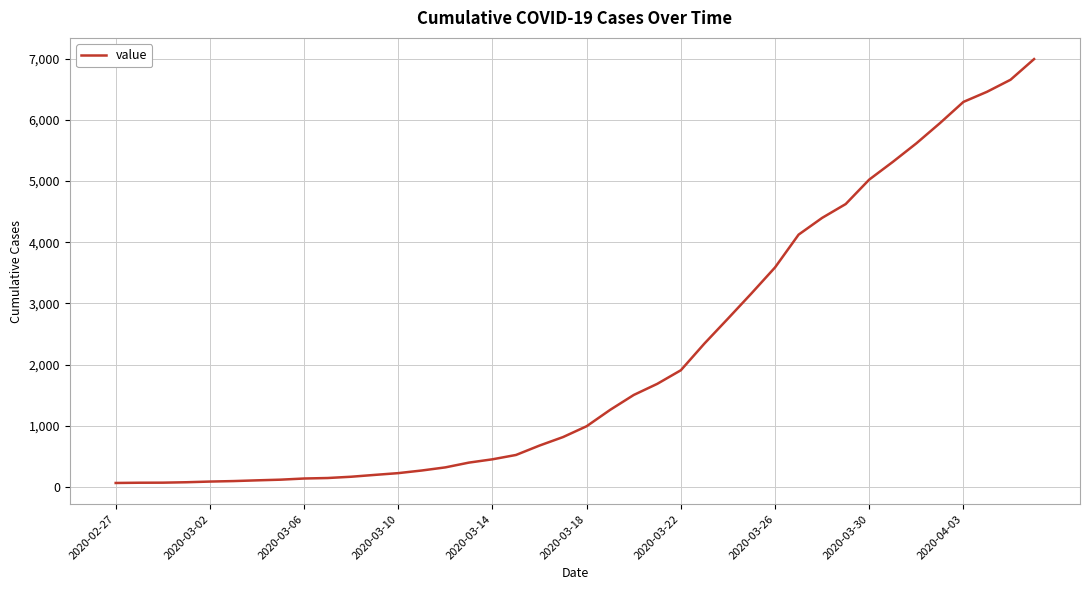

Count the number of data series in this chart.

1